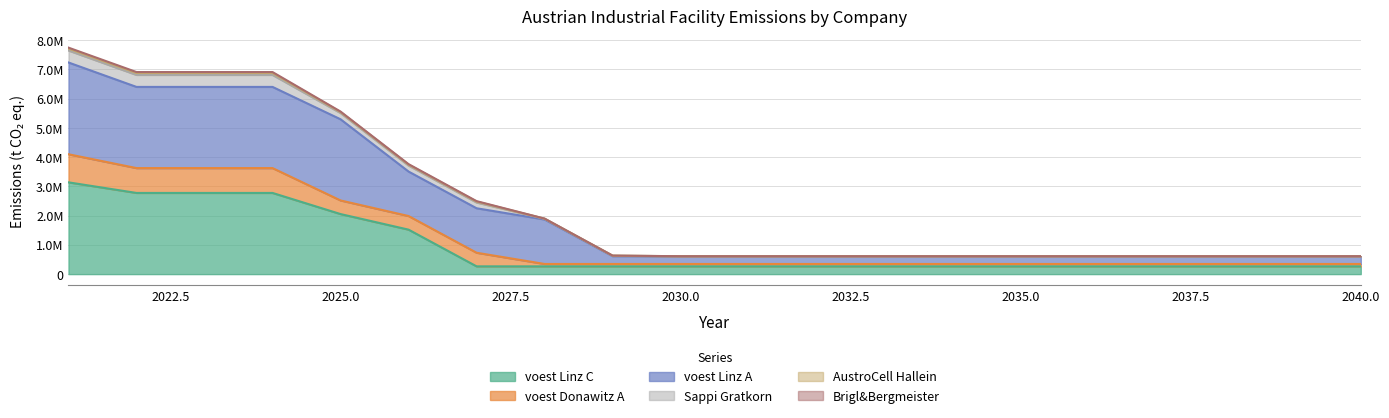

True or false: AustroCell Hallein and Brigl&Bergmeister intersect in this chart.

False